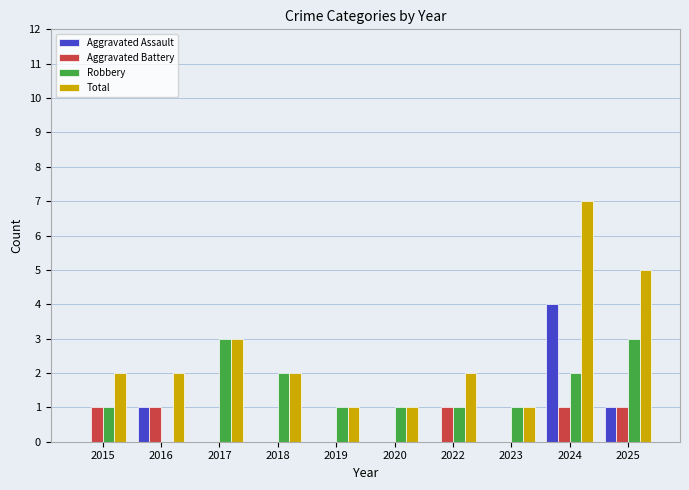

How many positive values does the Robbery series have?

9